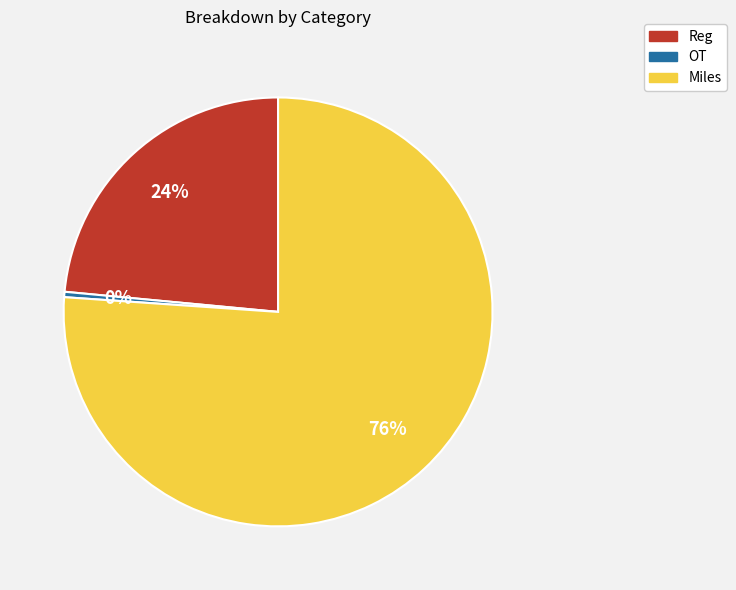

To the nearest percent, what is the combined percentage of Miles and Reg?

100%